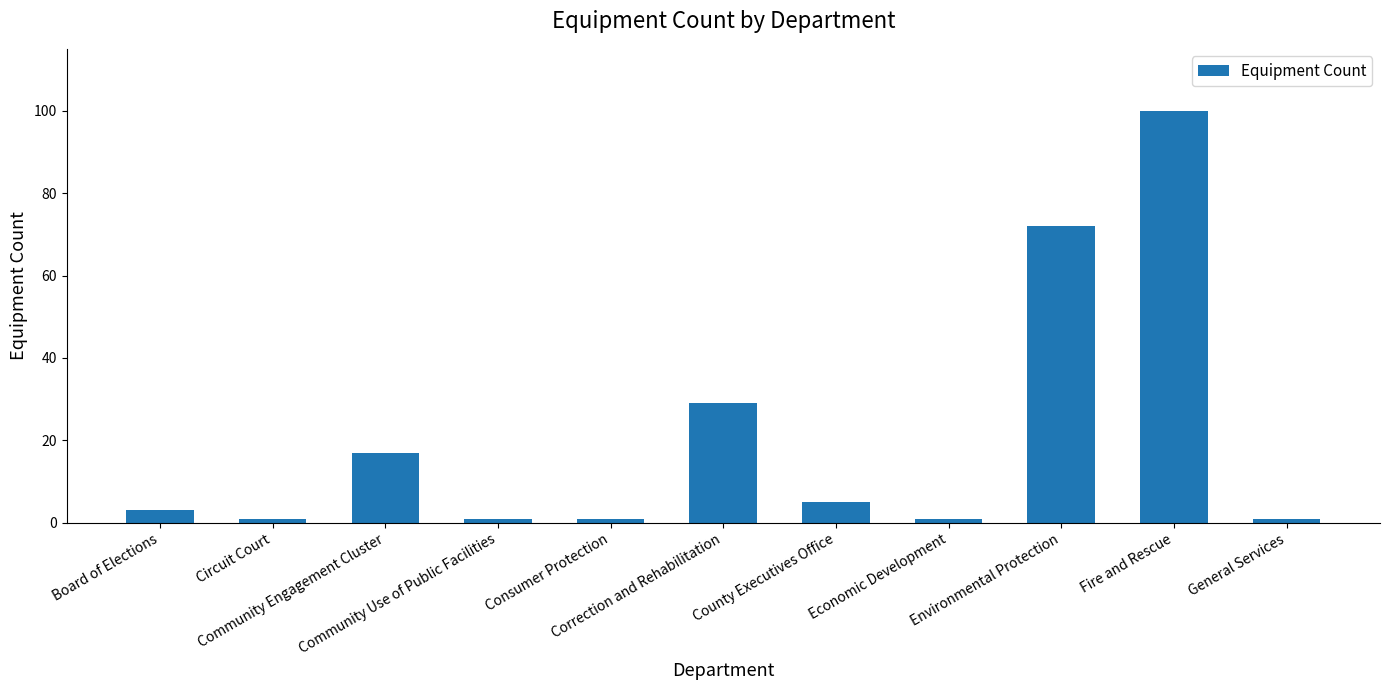

What is the change in value from Environmental Protection to General Services?

-71